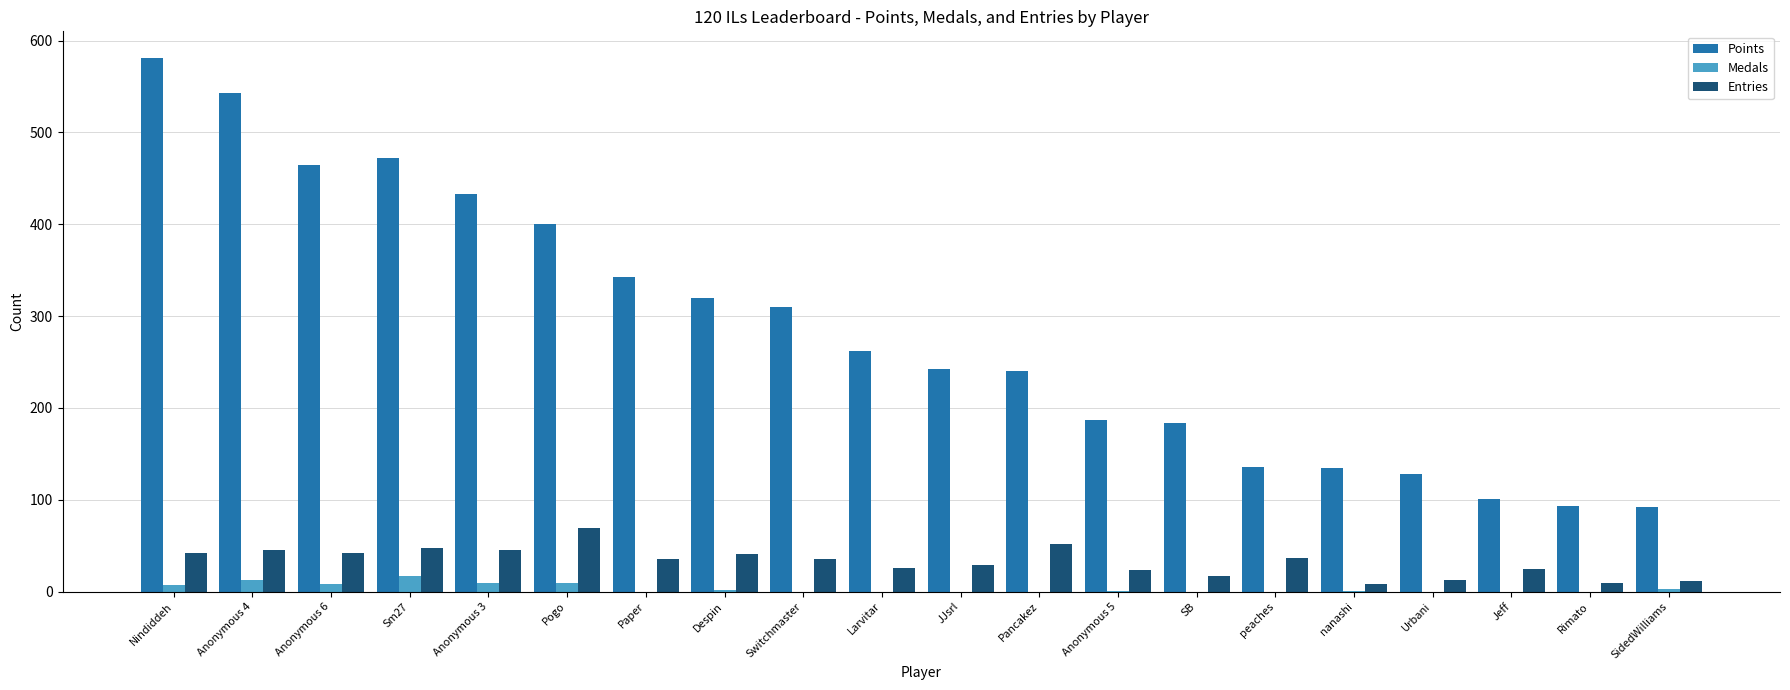

Where does the Points series first go above 262?

Nindiddeh